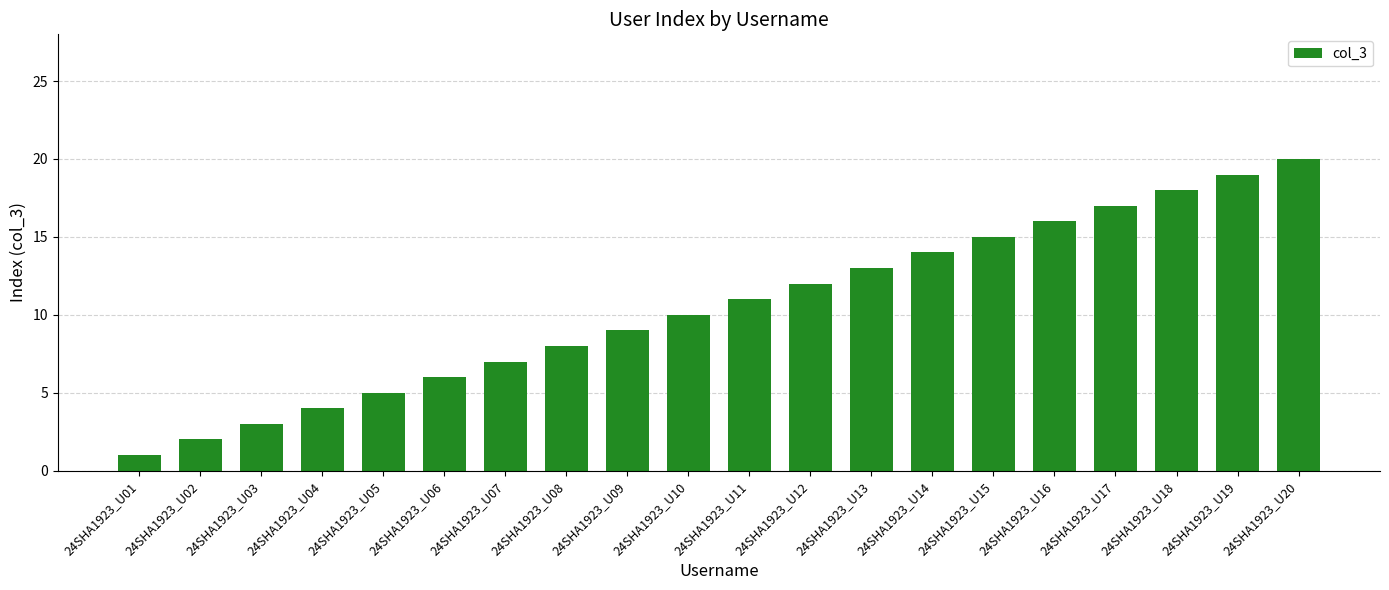

What is the change in value from 24SHA1923_U06 to 24SHA1923_U11?

+5